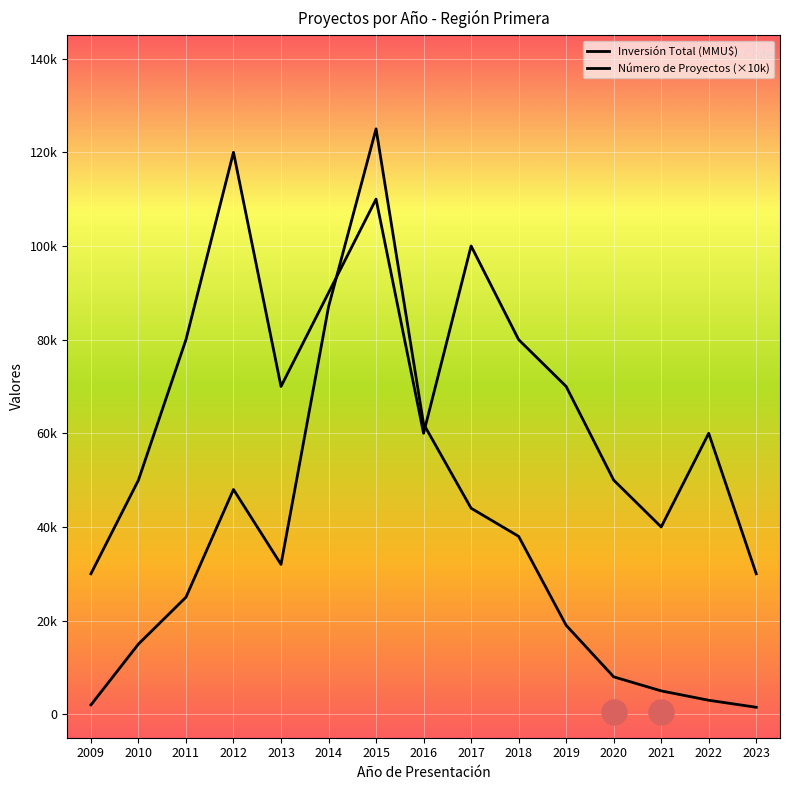

Which series has the largest total across all categories?

Número de Proyectos